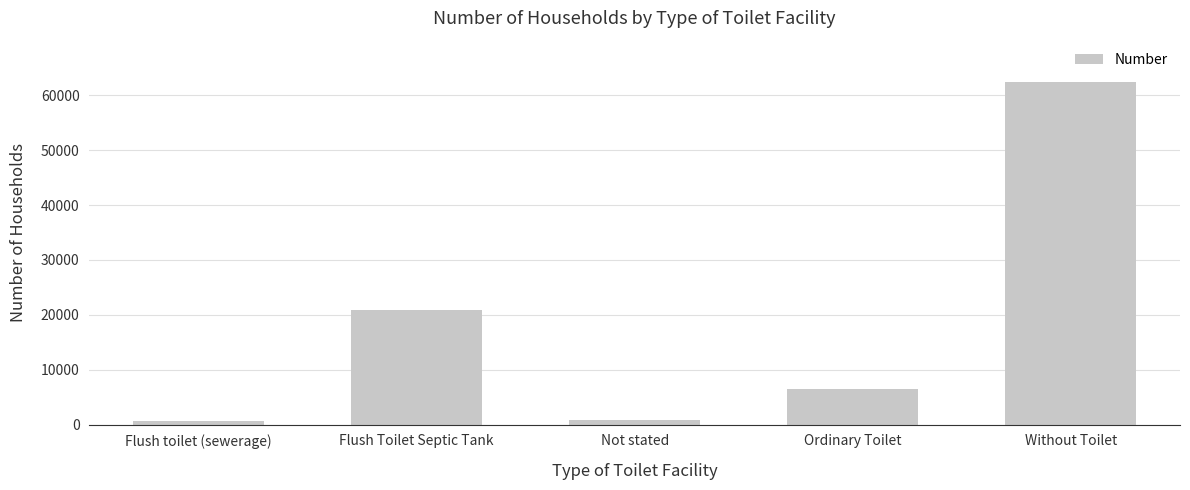

What is the difference between the maximum and minimum values?

61780